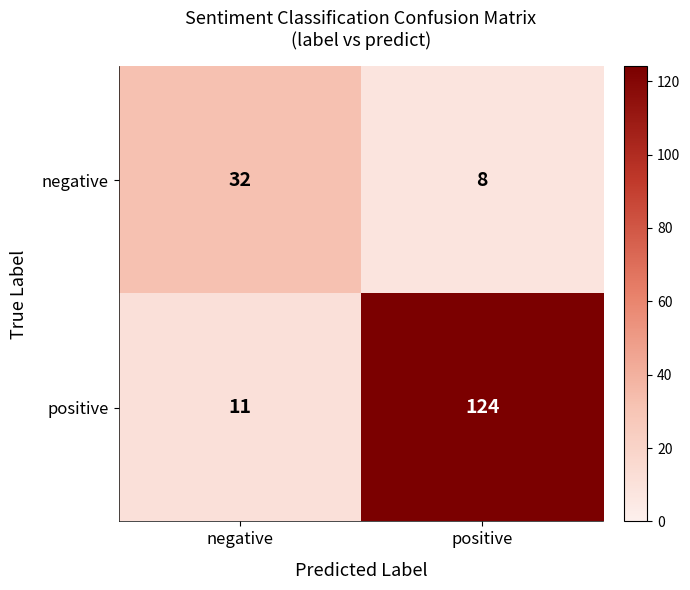

What is the minimum value shown in the chart?

8